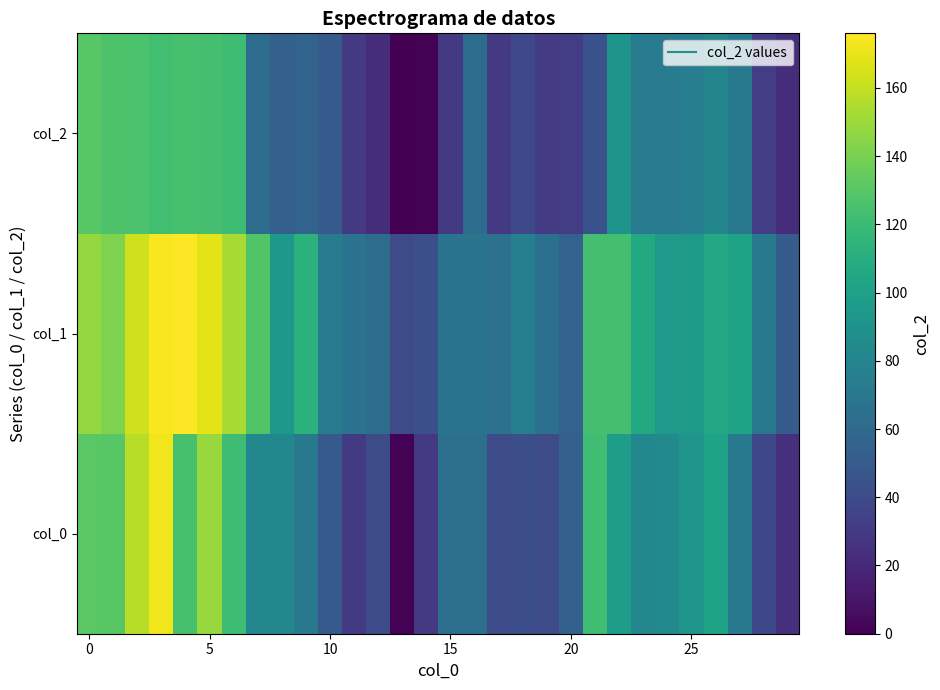

Reading right to left, extract all data points from this chart.

row_0: 24	38	71	102	92	84	82	98	122	54	40	42	40	65	65	30	1	41	30	50	71	82	82	121	149	125	172	157	130	131
row_1: 51	71	102	106	96	95	107	124	124	55	64	76	66	68	68	43	41	62	67	73	113	94	128	153	169	176	174	163	142	148
row_2: 23	32	71	81	75	73	72	91	44	32	31	39	30	62	30	1	0	23	30	50	56	54	62	121	124	125	123	126	127	130